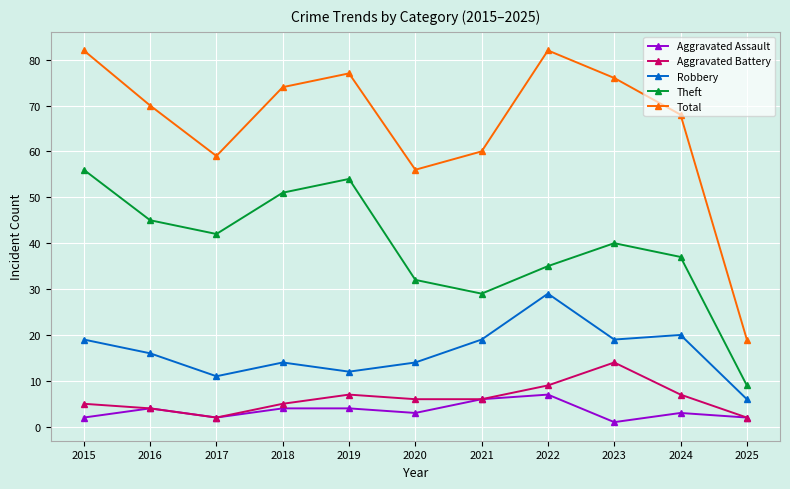

Which series has the largest total across all categories?

Total